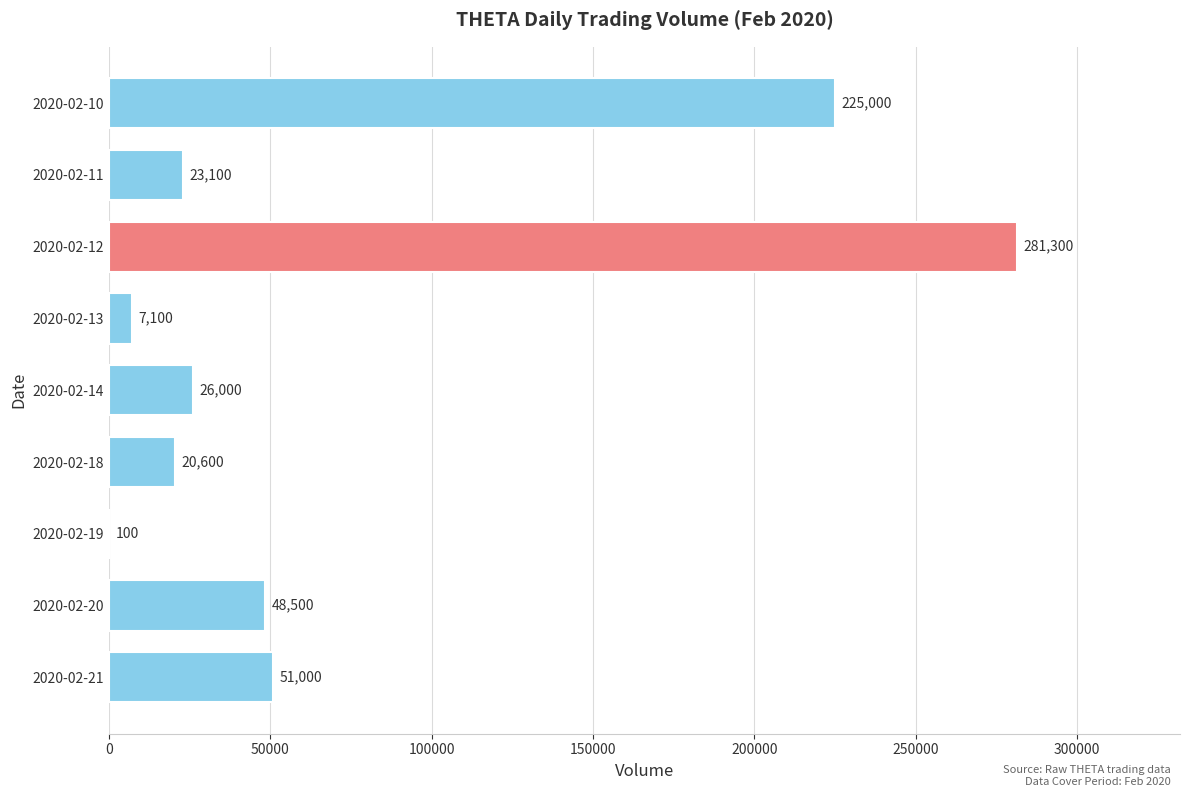

The value at 2020-02-21 is 51000. True or false?

True